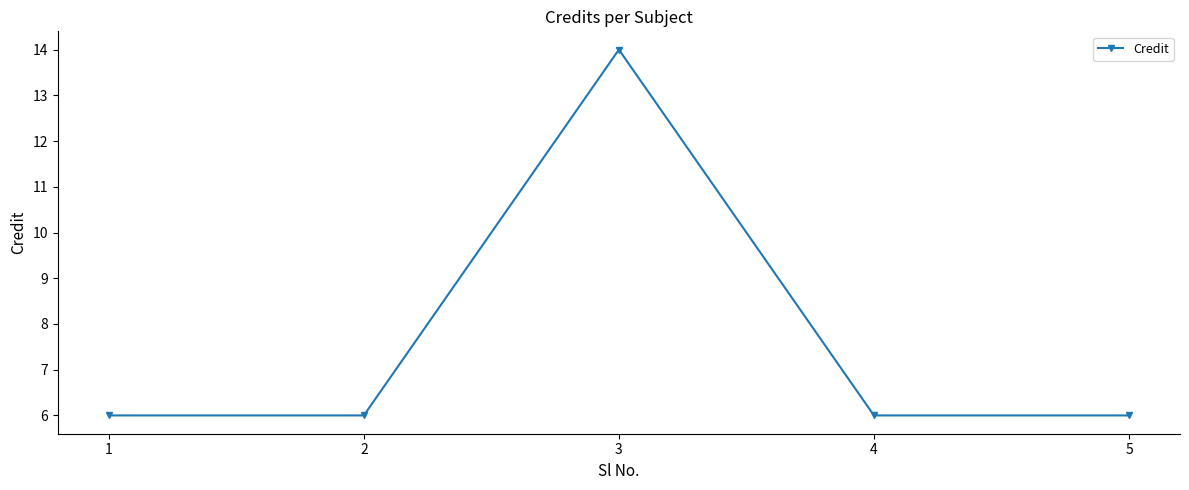

The value at 4 is 6. True or false?

True